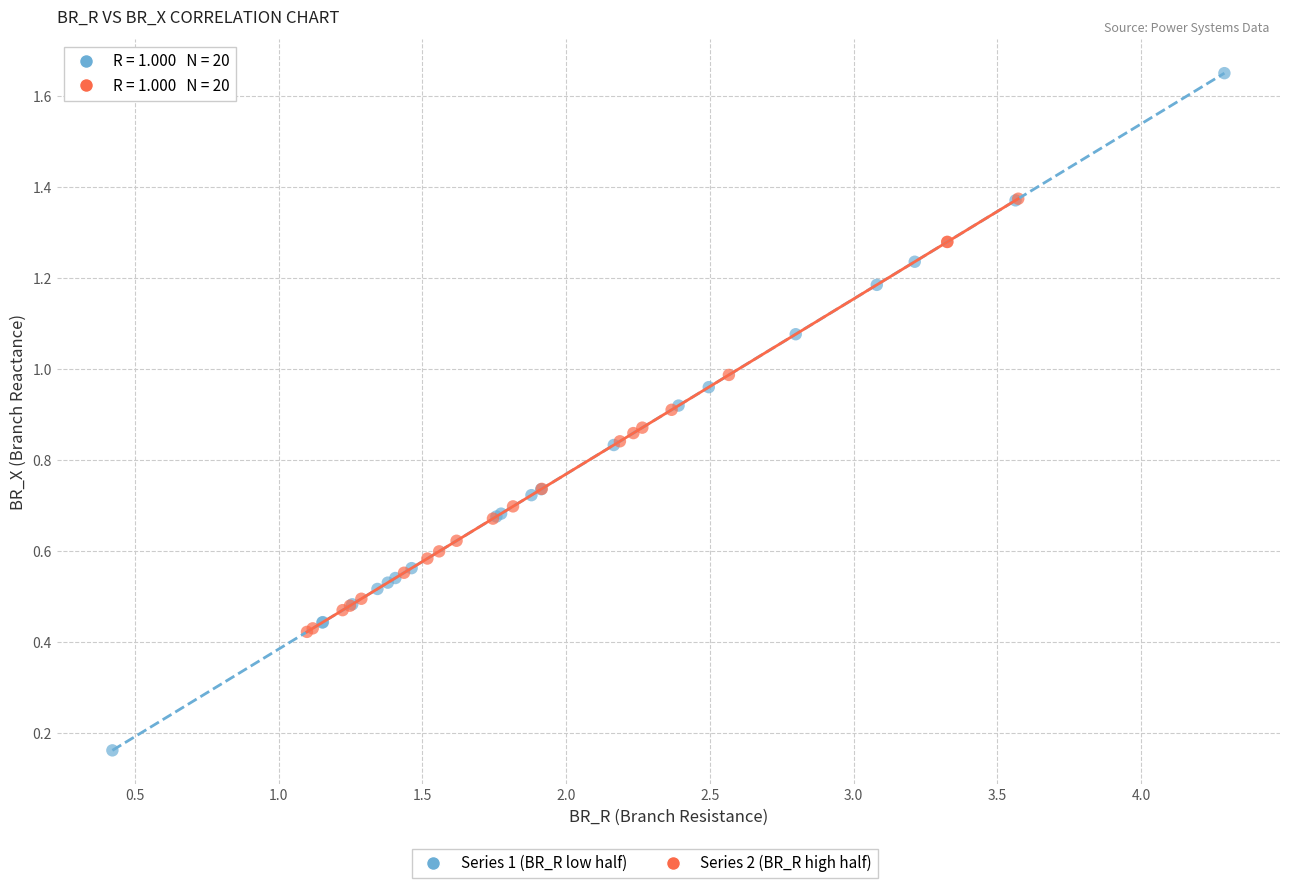

Which series has the largest Y range (max minus min)?

Series 1 (BR_R low half)